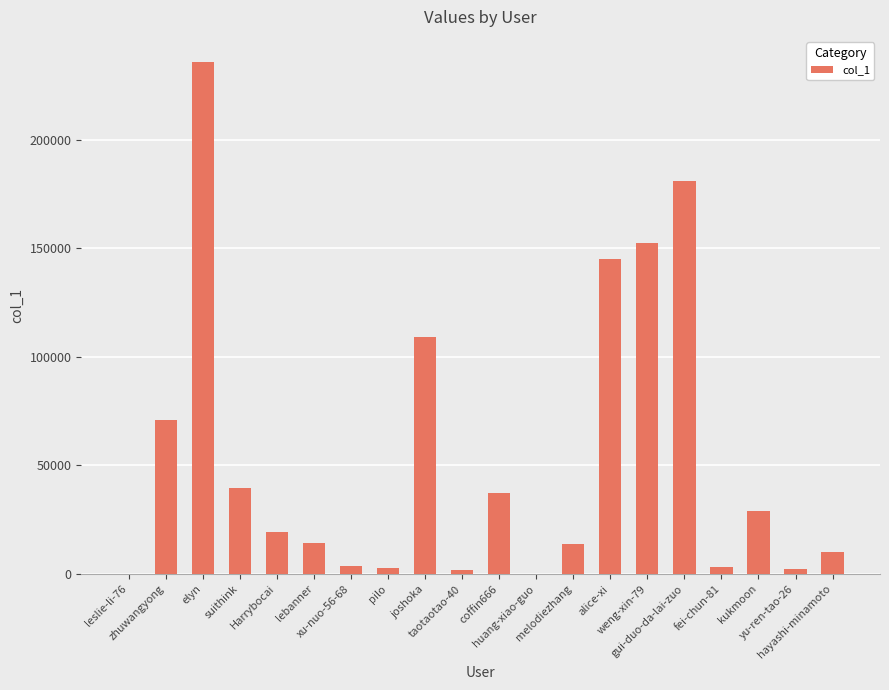

What is the greatest value displayed?

235503